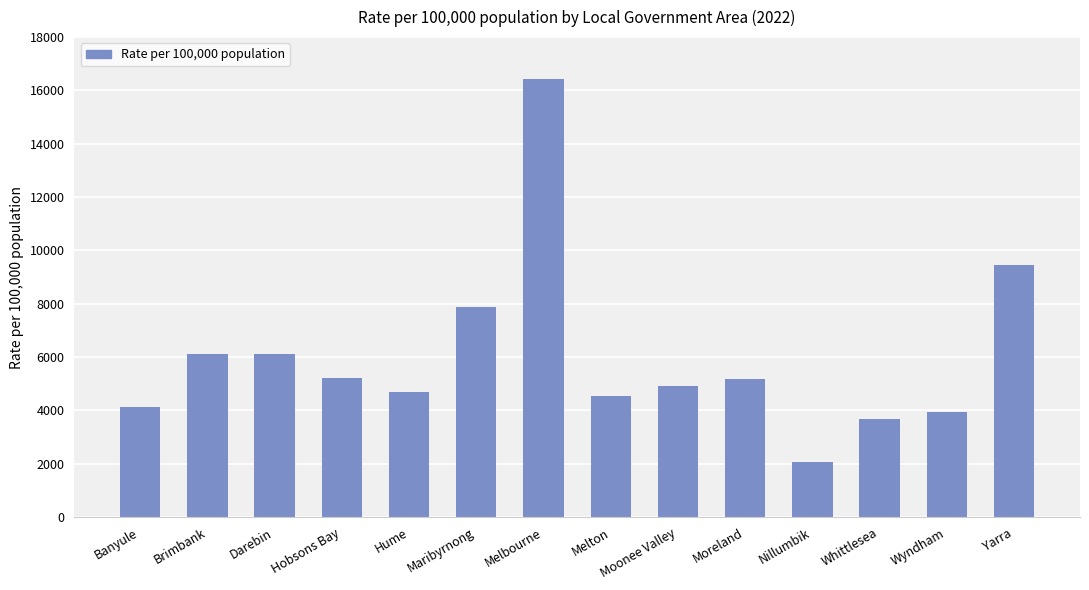

Which has a higher value, Maribyrnong or Moonee Valley?

Maribyrnong